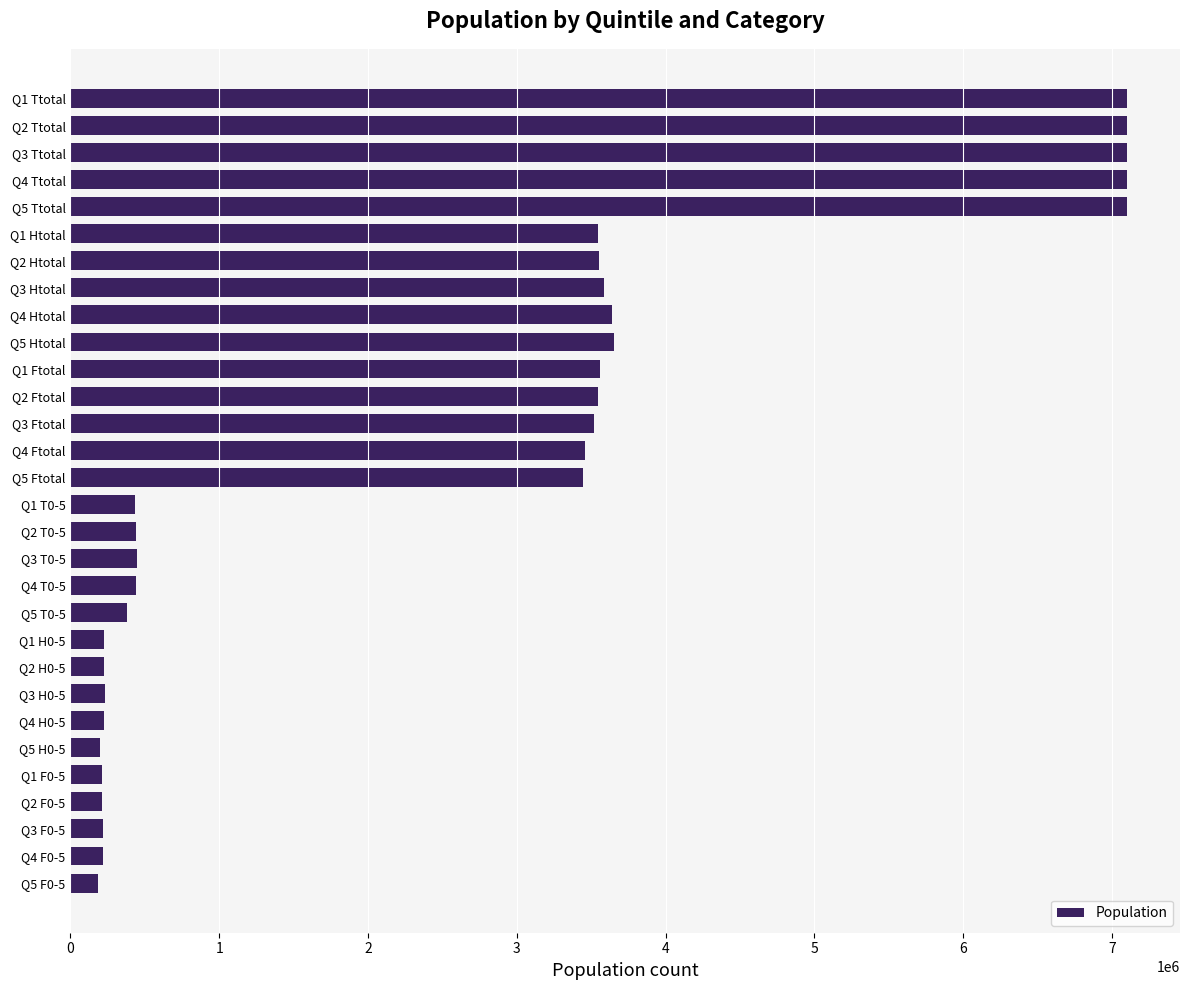

What is the minimum value shown in the chart?

187260